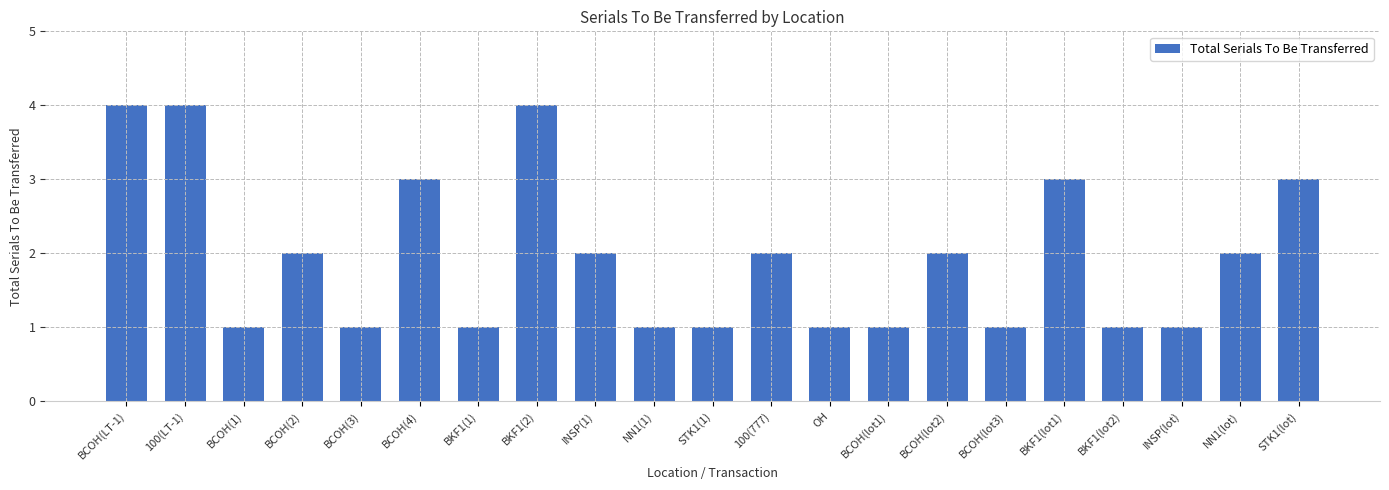

What is the greatest value displayed?

4